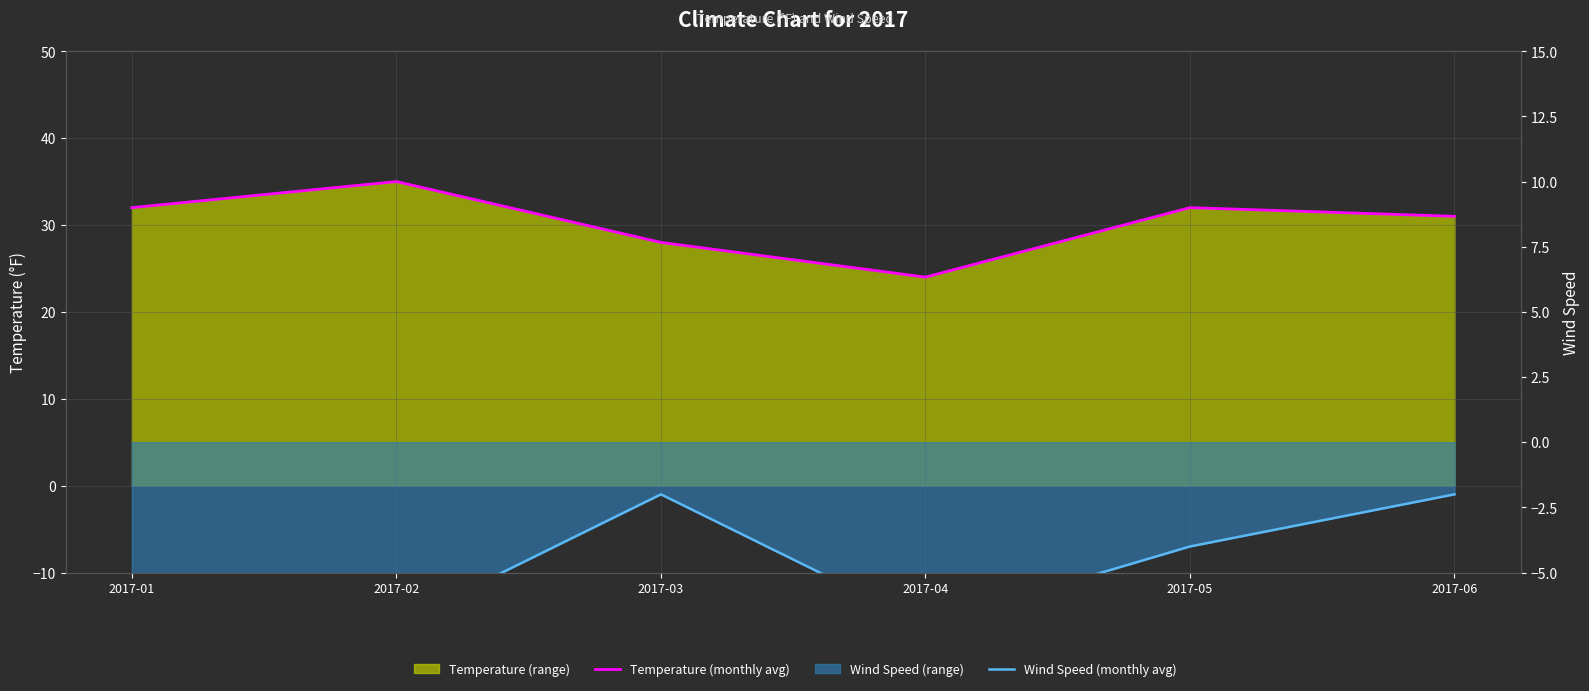

How many lines are shown in the chart?

2